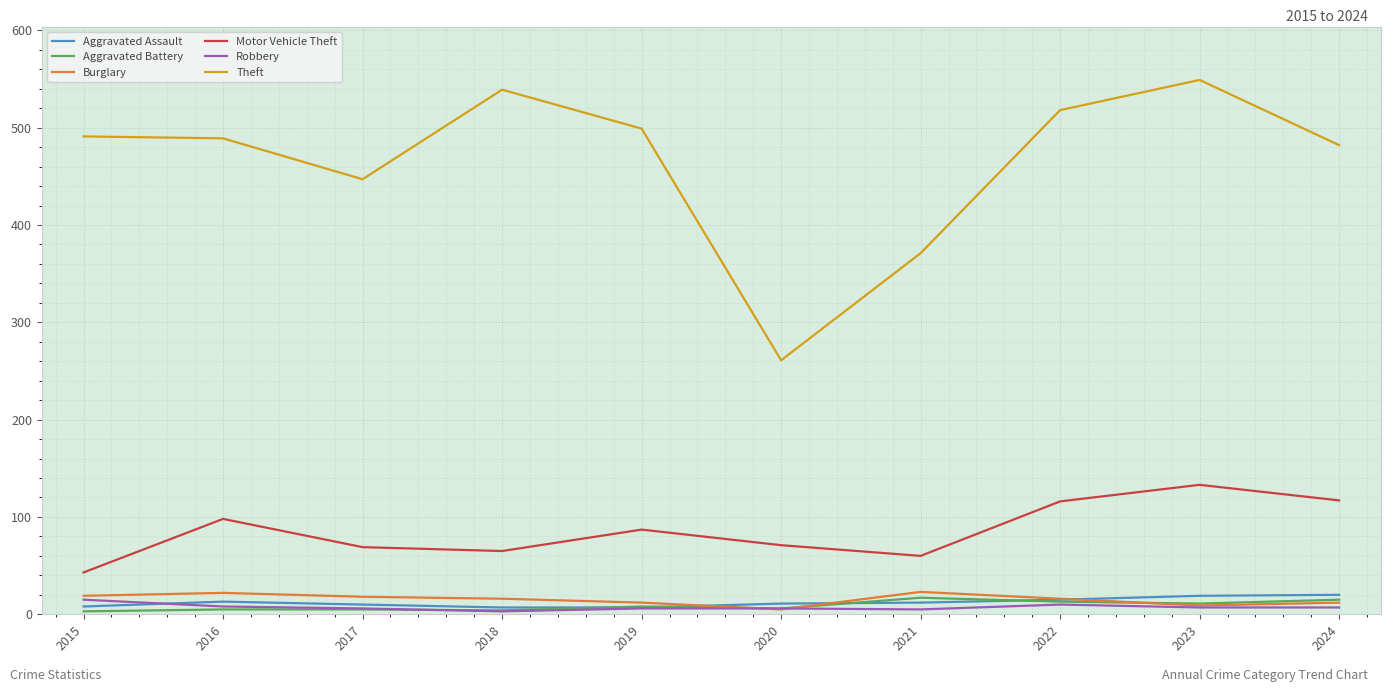

True or false: Theft and Motor Vehicle Theft intersect in this chart.

False